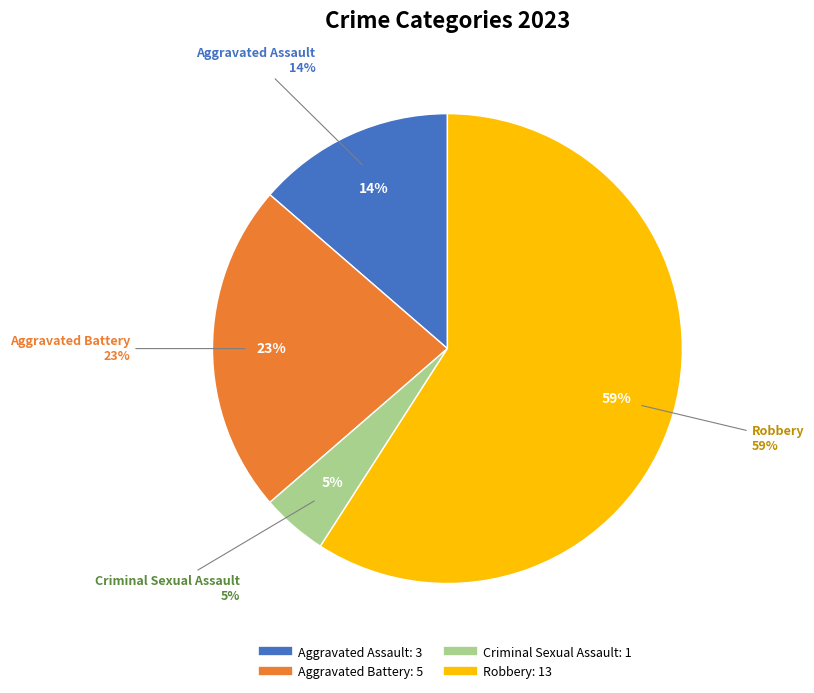

To the nearest percent, what portion does Aggravated Assault represent?

14%